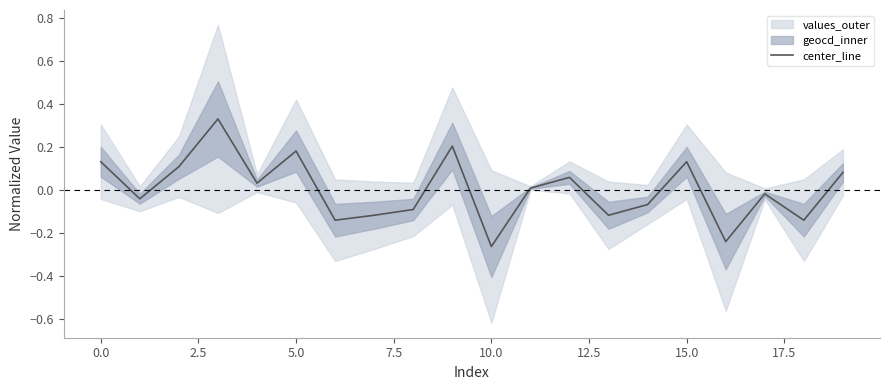

What is the greatest value displayed?

0.3